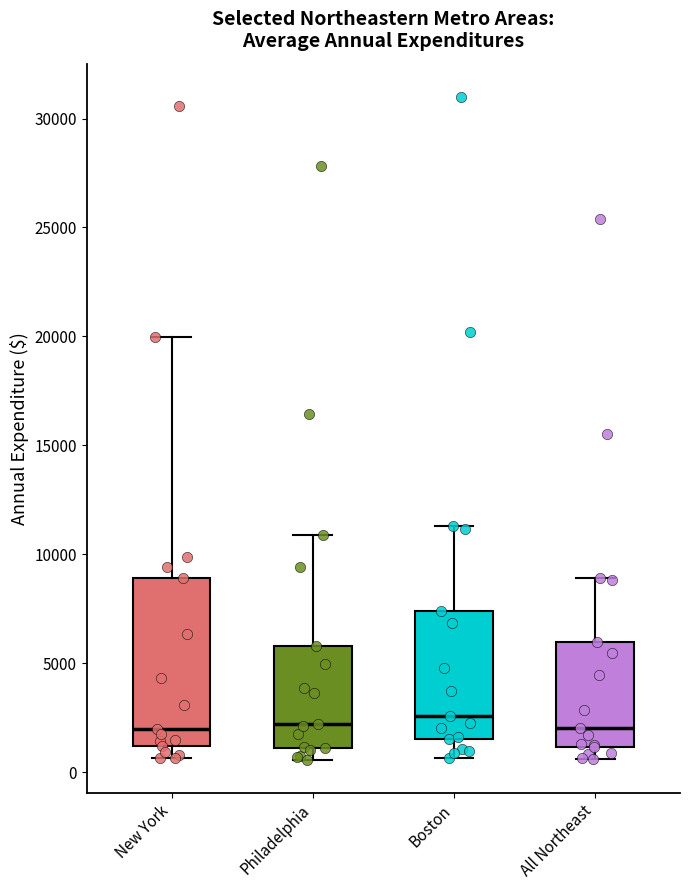

Where does the median line of the box for Philadelphia sit on the y-axis? The values are not printed on the chart, so give them approximately, as read against the axis.

2000